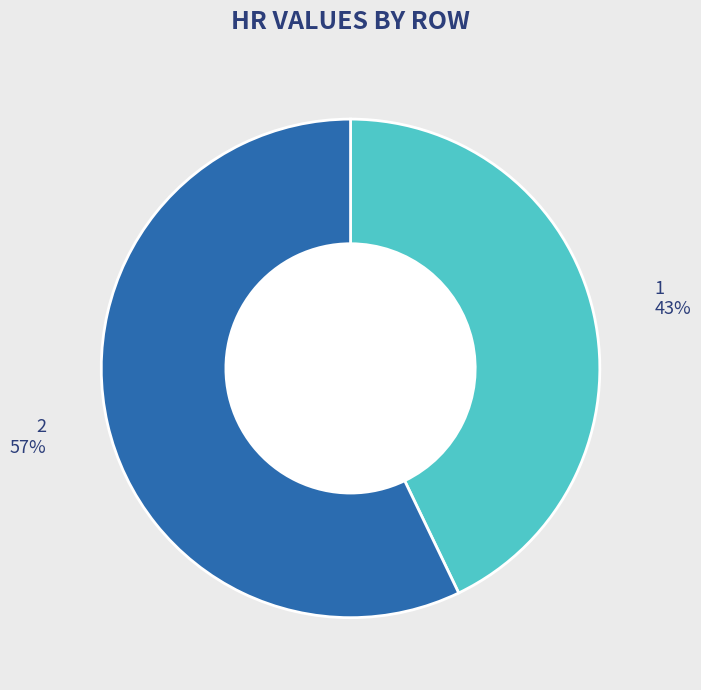

To the nearest percent, what is the average slice percentage?

50%